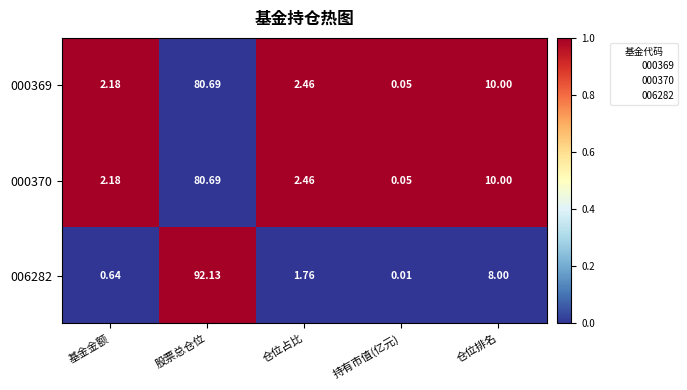

Which series changed the most between 股票总仓位 and 持有市值(亿元)?

006282